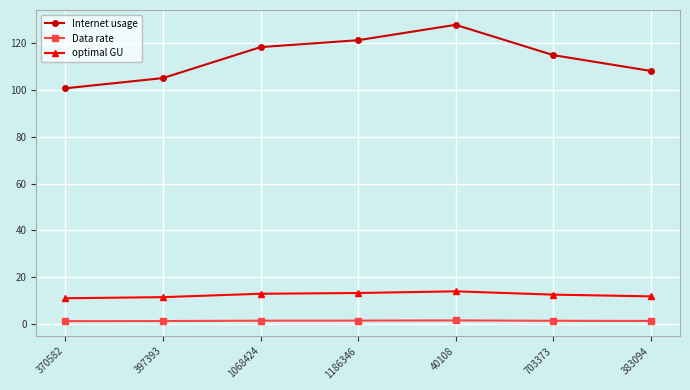

What is the maximum value shown in the chart?

128.0